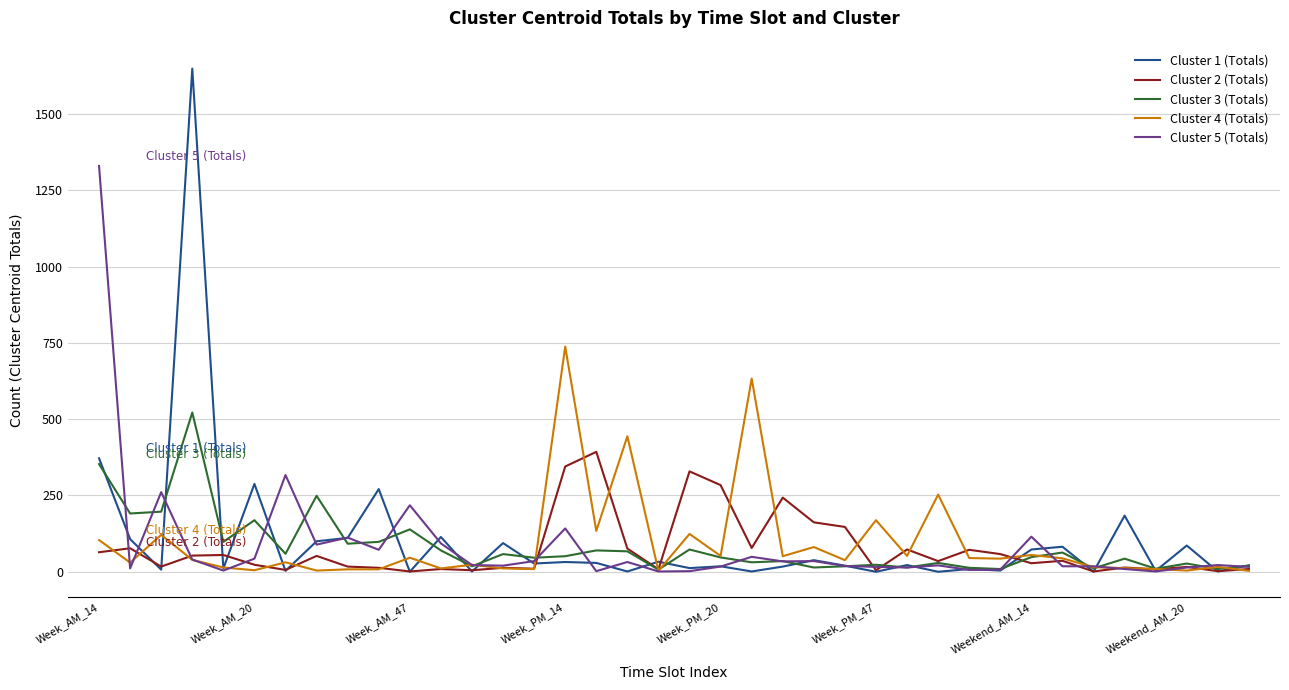

What is the maximum value shown in the chart?

1649